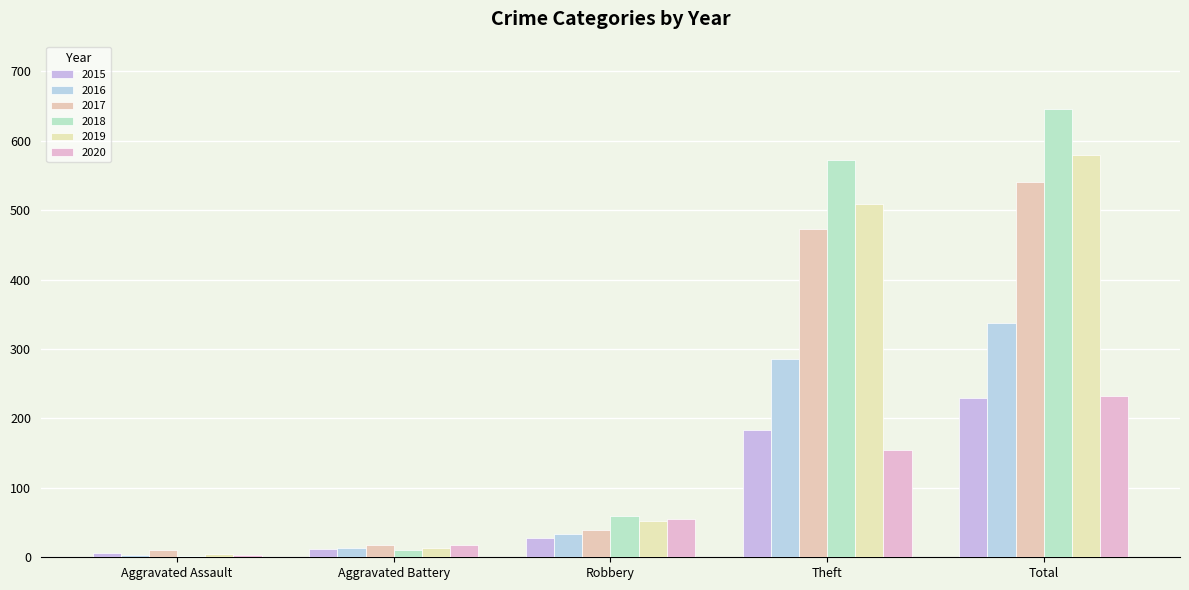

Reading right to left, transcribe all the data shown in this chart.

2015: Total=229	Theft=183	Robbery=28	Aggravated Battery=12	Aggravated Assault=6
2016: Total=337	Theft=285	Robbery=34	Aggravated Battery=13	Aggravated Assault=3
2017: Total=540	Theft=473	Robbery=39	Aggravated Battery=17	Aggravated Assault=10
2018: Total=646	Theft=572	Robbery=60	Aggravated Battery=11	Aggravated Assault=2
2019: Total=580	Theft=509	Robbery=52	Aggravated Battery=13	Aggravated Assault=5
2020: Total=232	Theft=154	Robbery=55	Aggravated Battery=17	Aggravated Assault=4